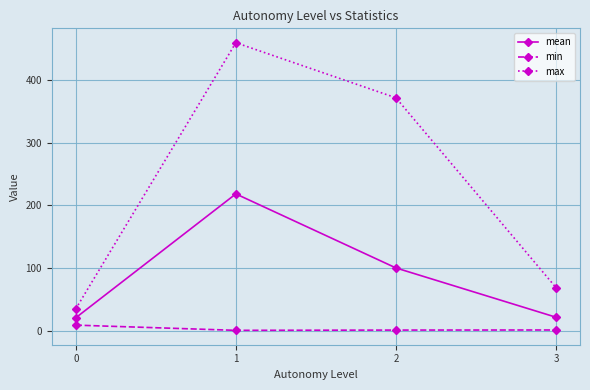

True or false: mean has more than 2 points higher than both neighbors.

False